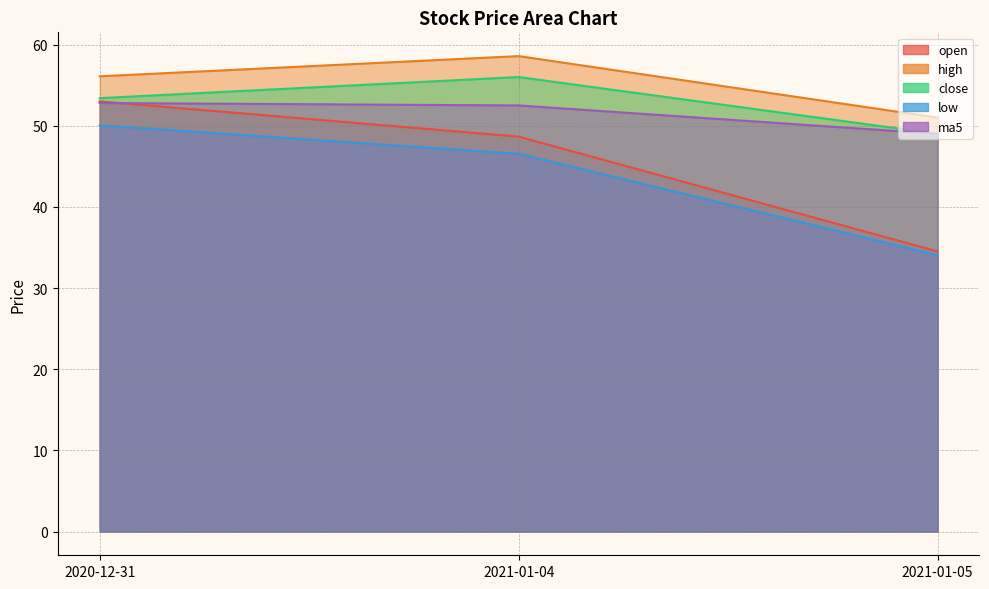

At which category does the chart reach its minimum across all series?

2021-01-05